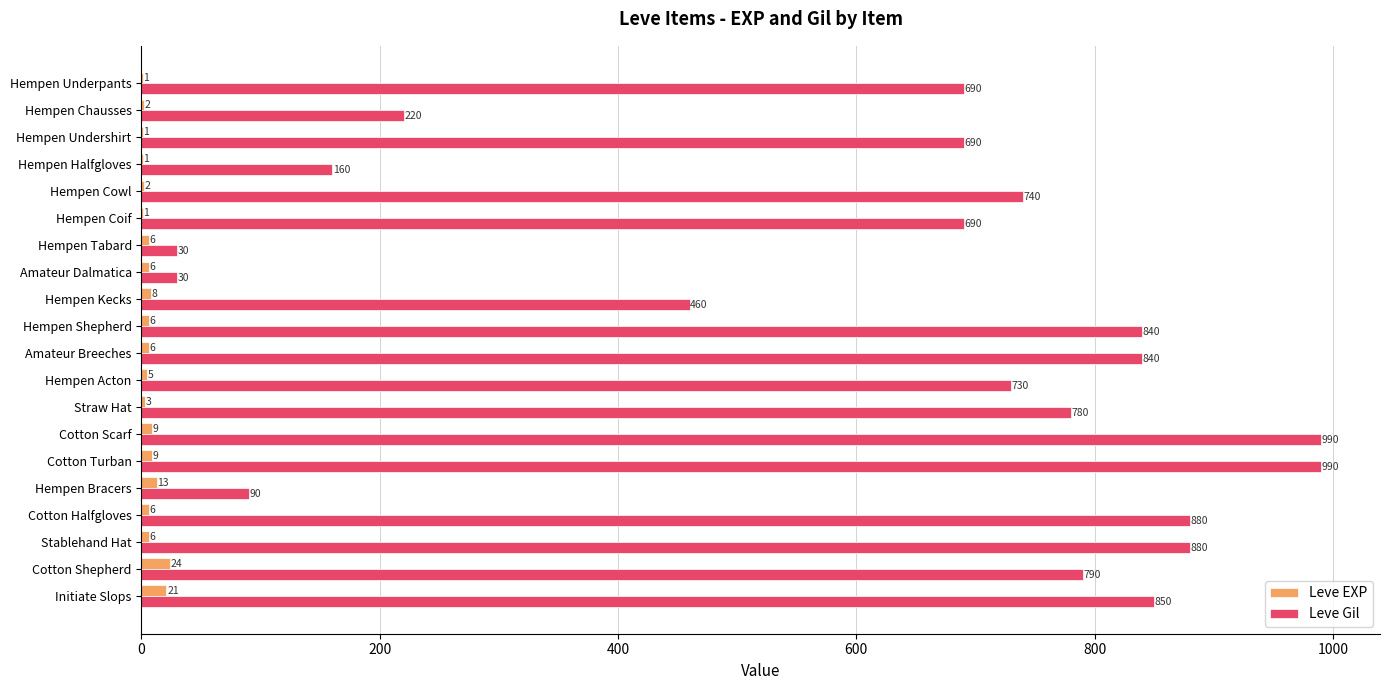

What is the sum of the Leve EXP values at Amateur Dalmatica and Hempen Undershirt?

7